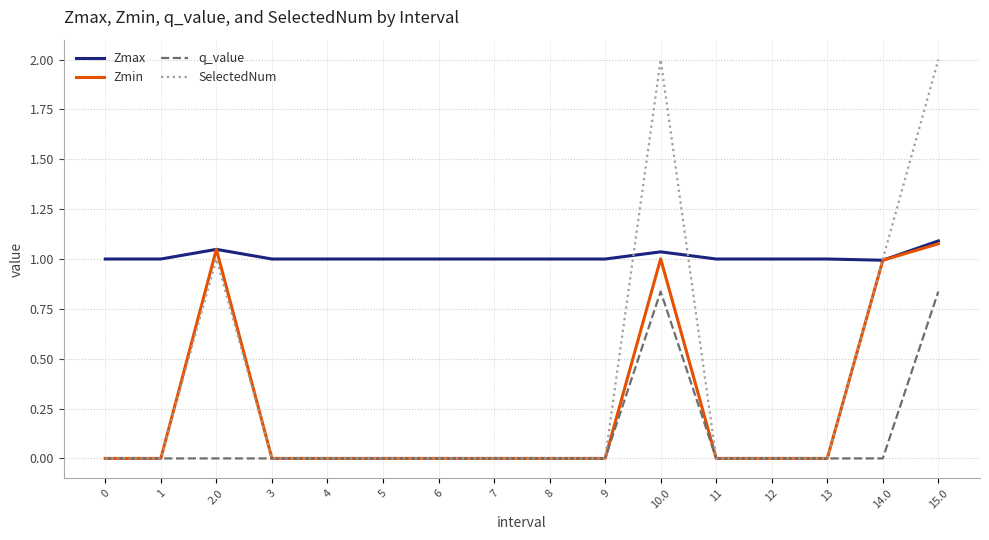

What is the maximum value shown in the chart?

2.0